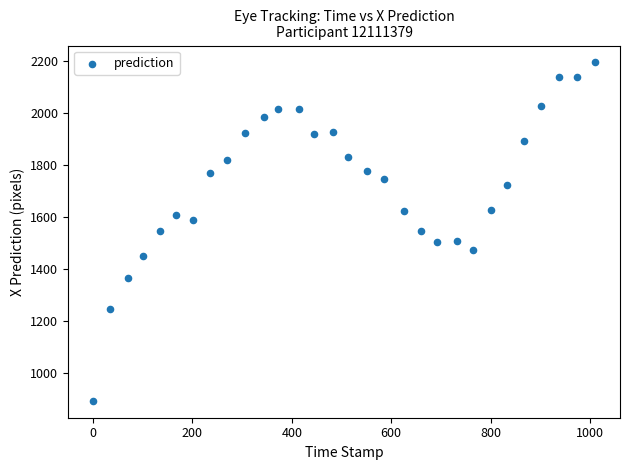

What is the range of X values (max minus min)?

1010.0